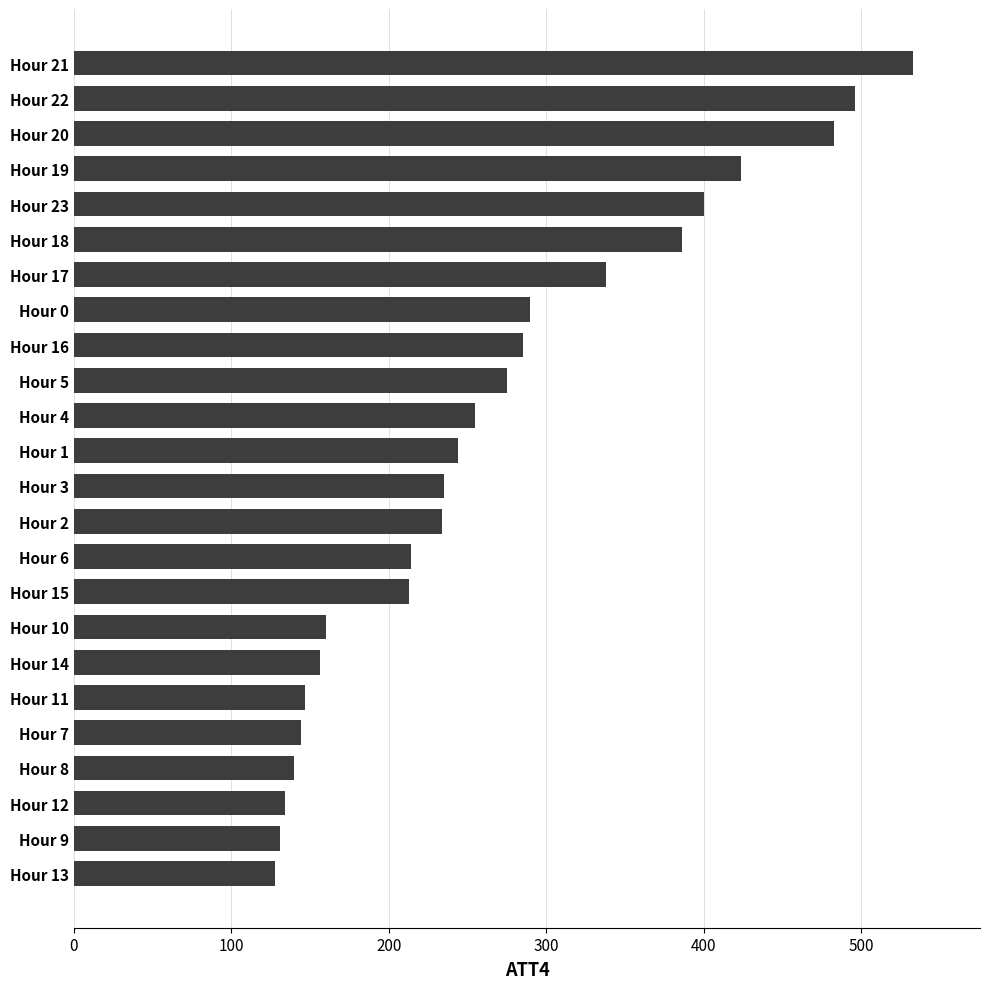

Does the chart contain any negative values?

No